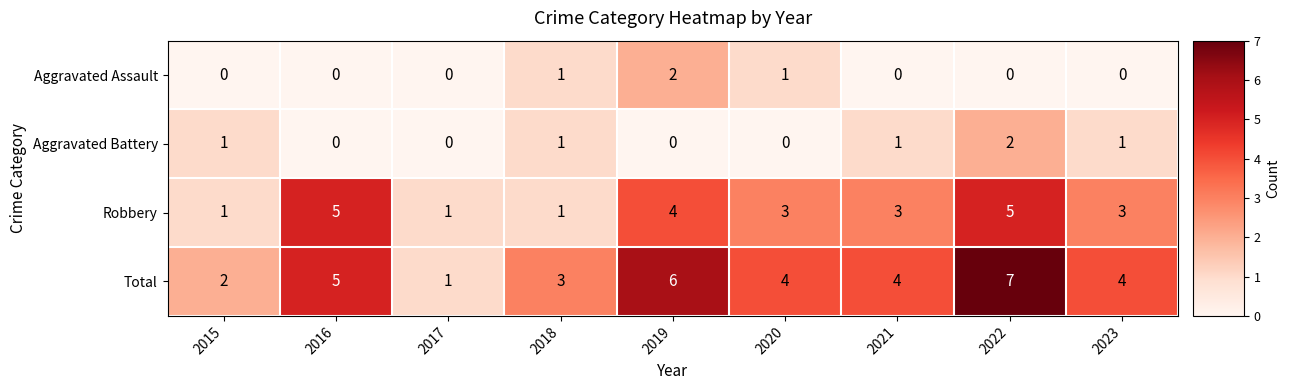

The Aggravated Assault series shows -1 at 2022. True or false?

False